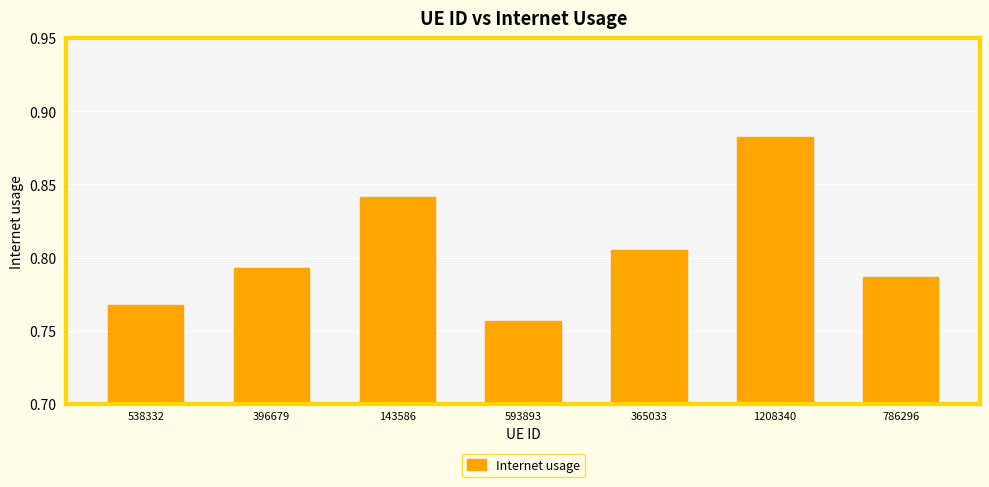

Which has a higher value, 143586 or 365033?

143586